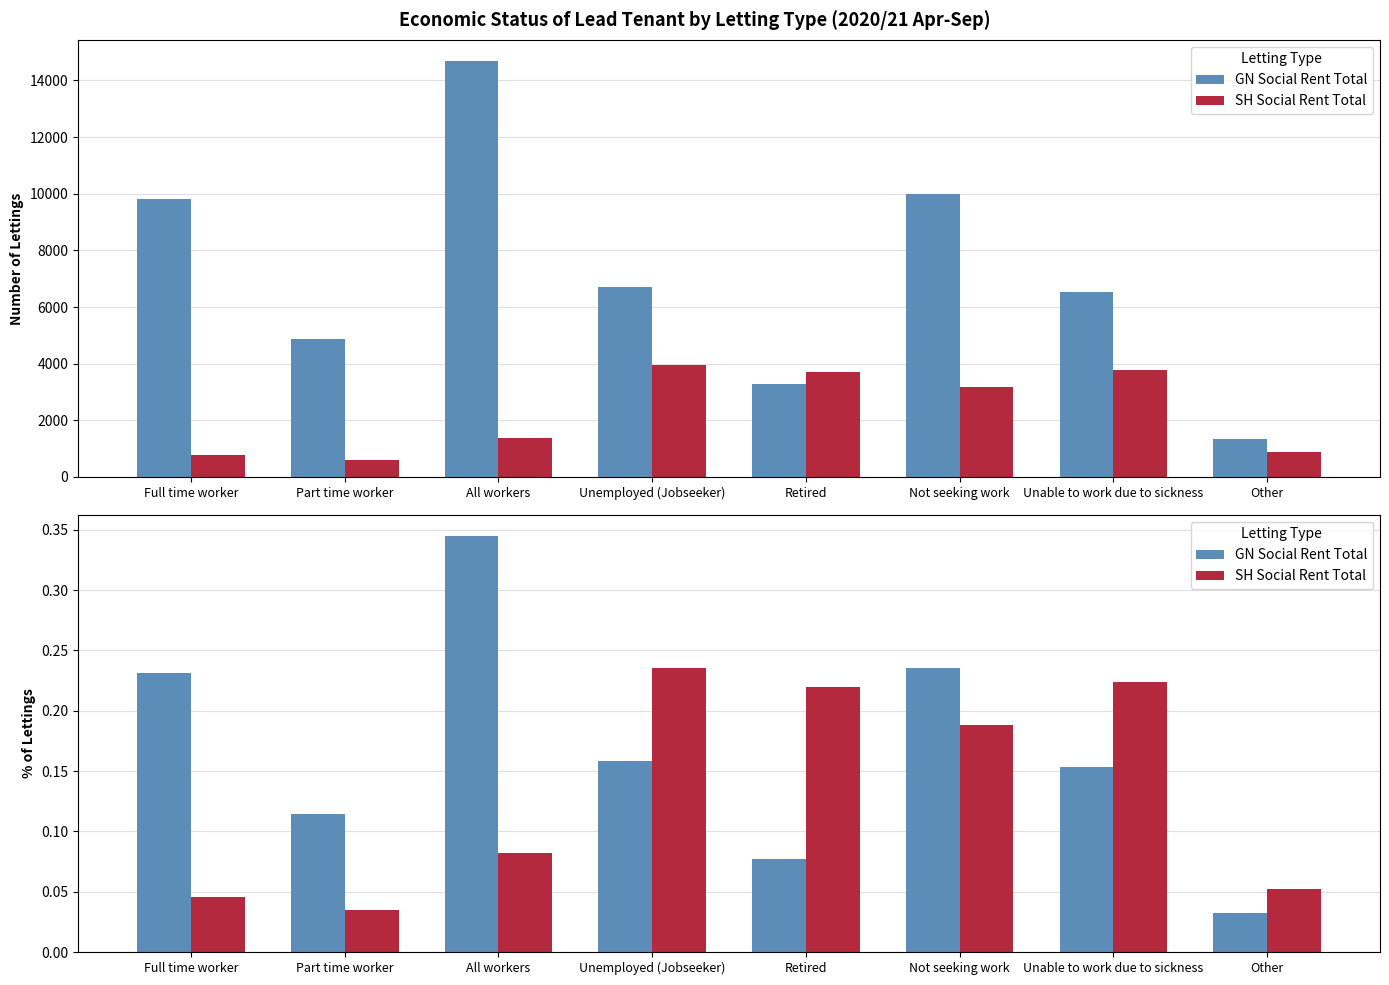

Where is SH Social Rent Total nearest to the value 0?

Part time worker